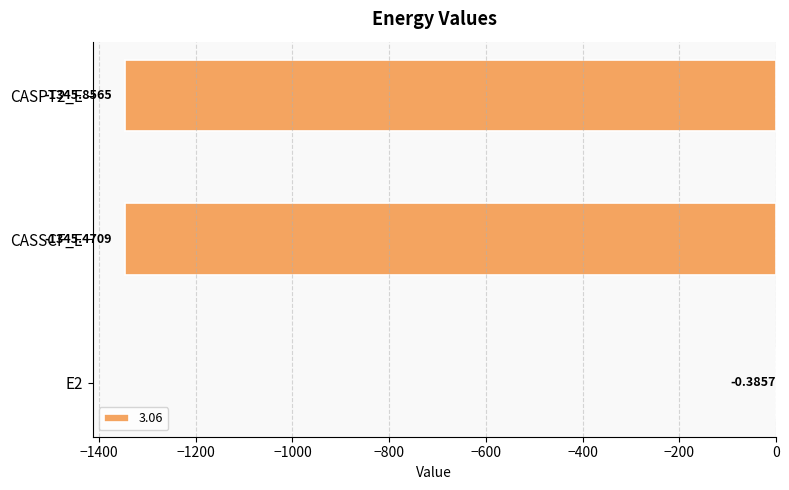

Is it true that the value at CASPT2_E is -1345.9?

True